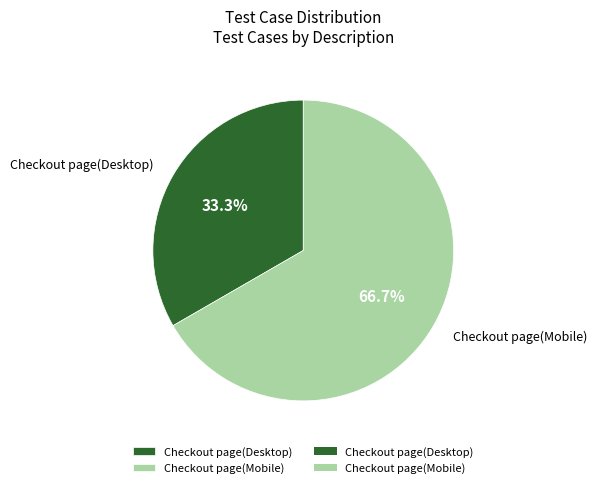

Rank the categories by value from lowest to highest.

Checkout page(Desktop), Checkout page(Mobile)